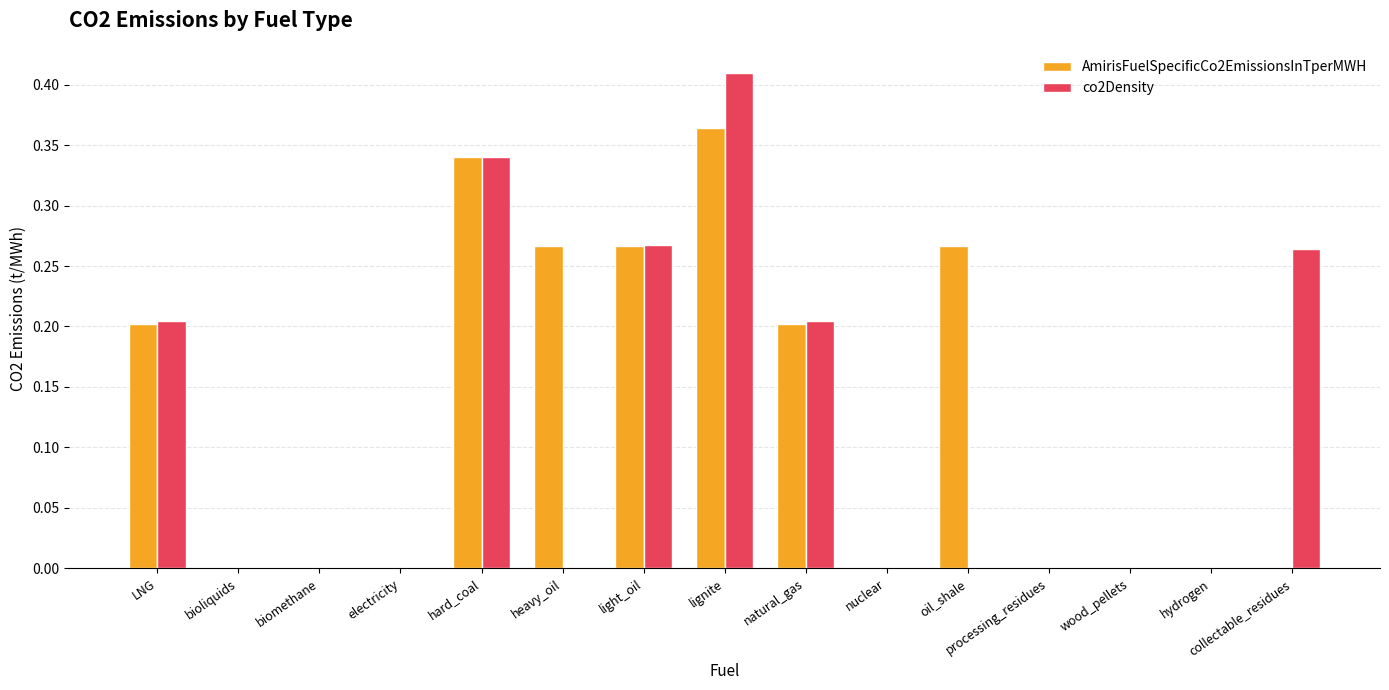

True or false: AmirisFuelSpecificCo2EmissionsInTperMWH has a value of 0.2 at LNG.

True